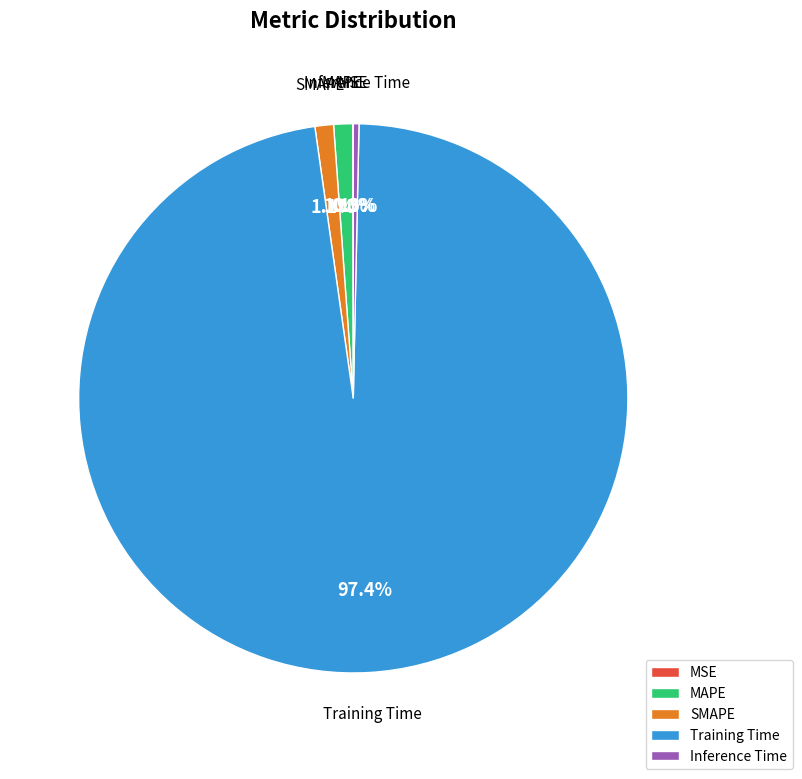

What is the largest slice in the pie chart?

Training Time